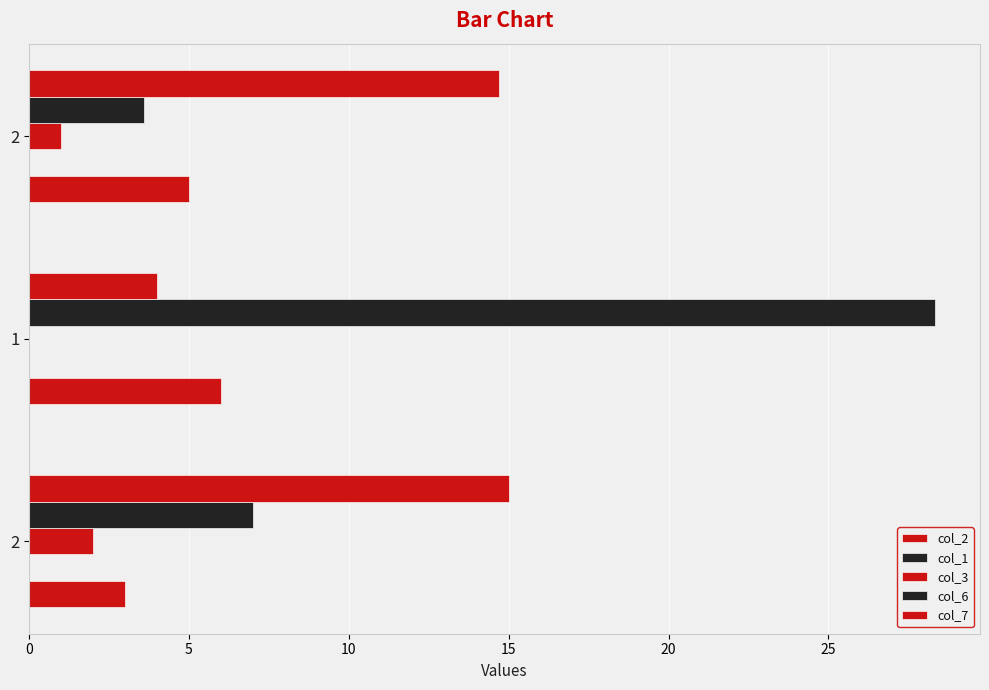

Count the number of categories in the chart.

3